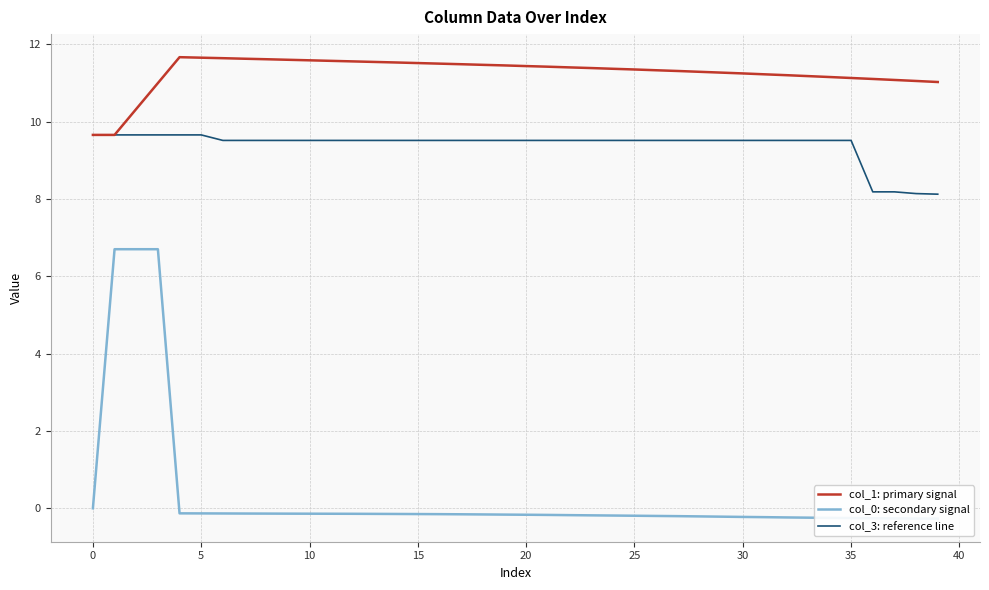

The value of col_1: primary signal at 33 is 11.2. True or false?

True